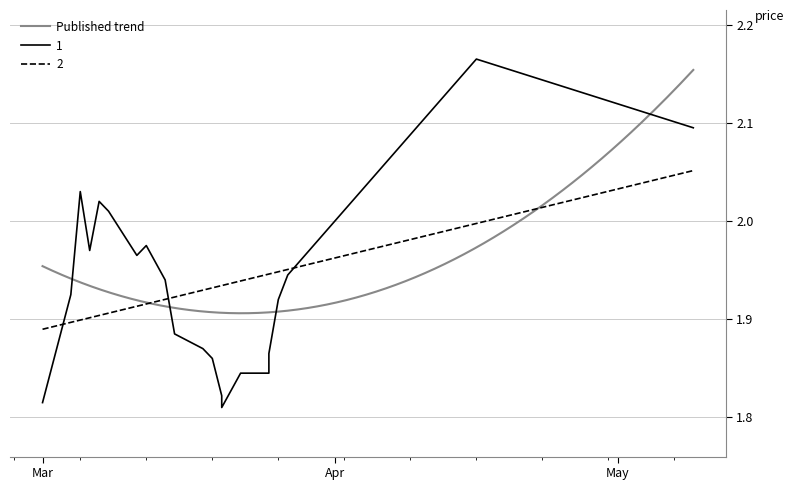

Read the value at 2024-03-15.

1.9